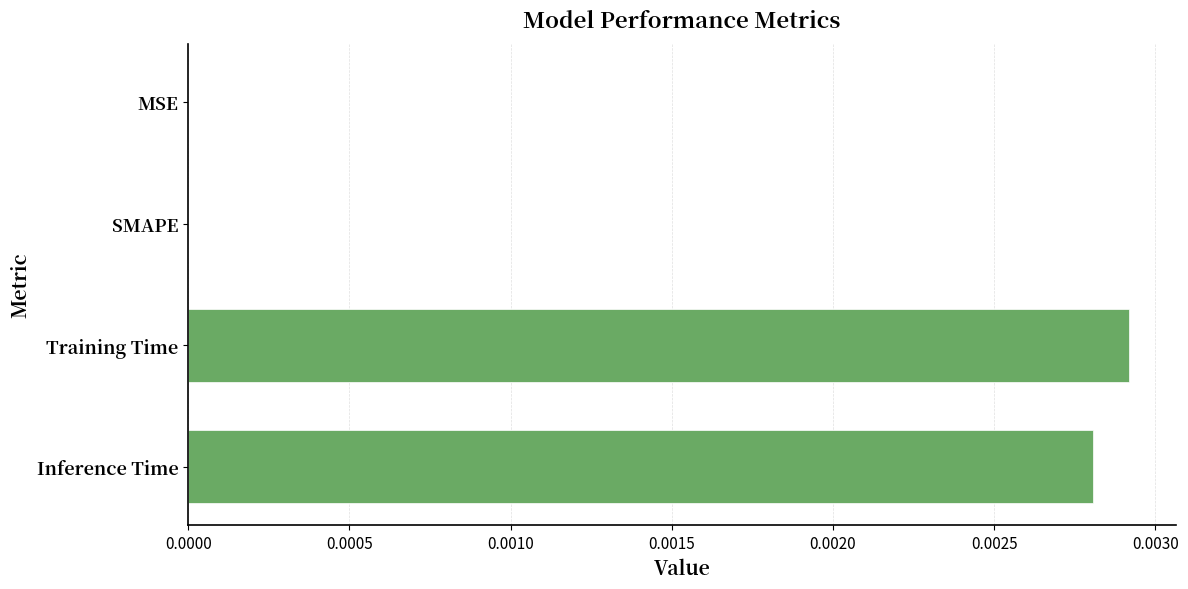

Are the bars horizontal?

Yes